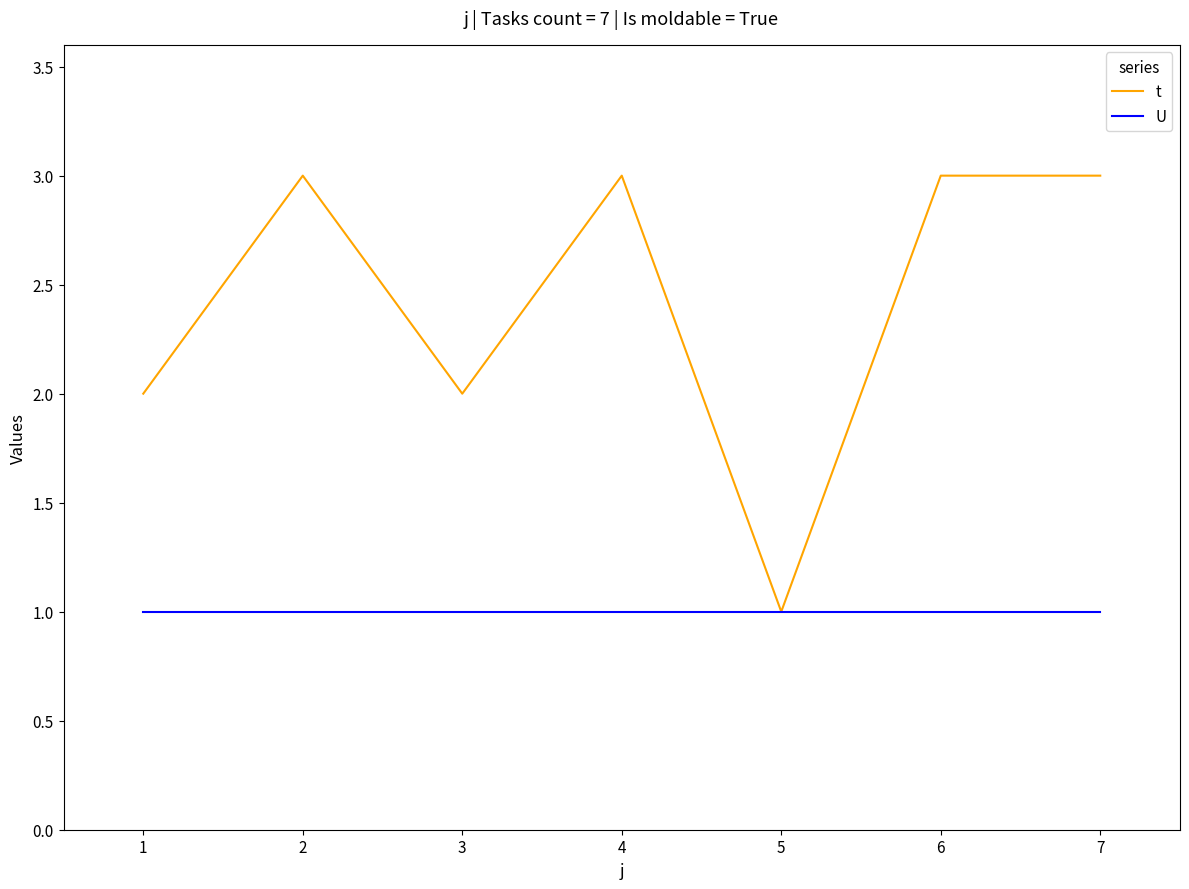

Reading left to right, extract all data points from this chart.

t: 2	3	2	3	1	3	3
U: 1	1	1	1	1	1	1